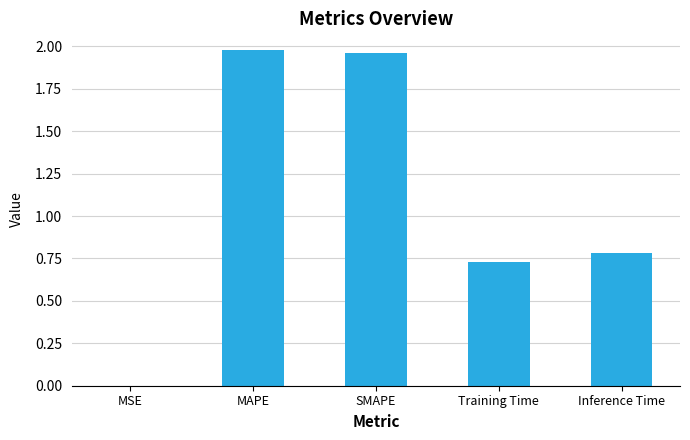

What is the sum of the values at MAPE and SMAPE?

3.9